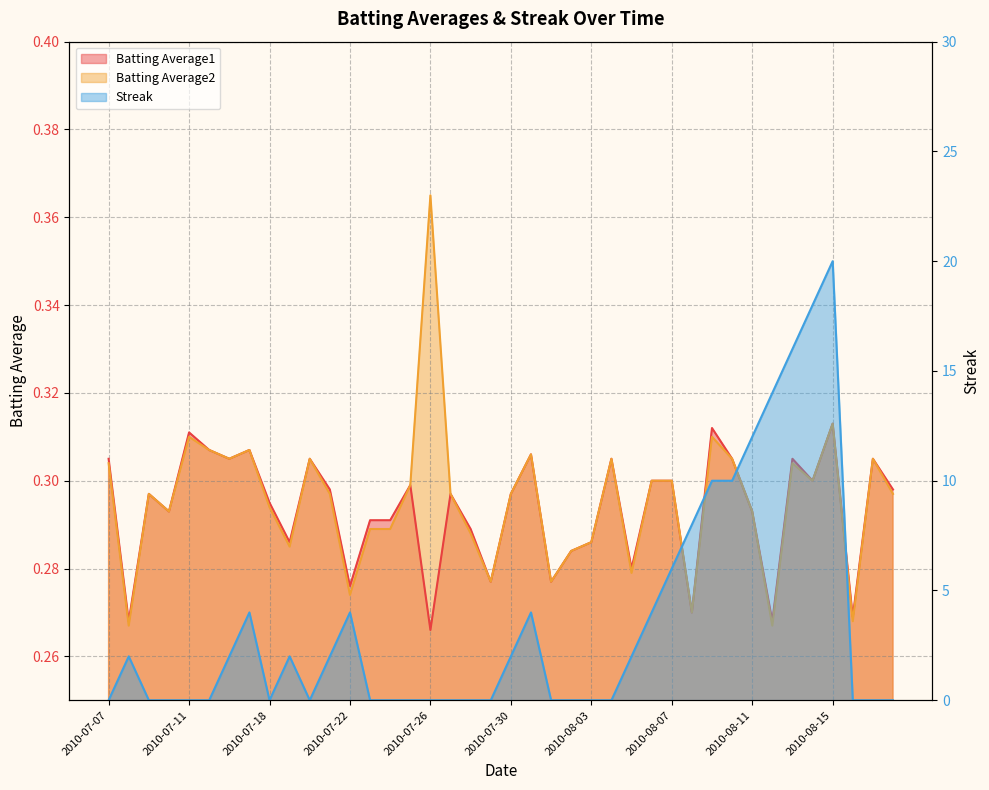

Reading left to right, what are all the values shown in this chart?

Batting Average1: 0.3	0.3	0.3	0.3	0.3	0.3	0.3	0.3	0.3	0.3	0.3	0.3	0.3	0.3	0.3	0.3	0.3	0.3	0.3	0.3	0.3	0.3	0.3	0.3	0.3	0.3	0.3	0.3	0.3	0.3	0.3	0.3	0.3	0.3	0.3	0.3	0.3	0.3	0.3	0.3
Batting Average2: 0.3	0.3	0.3	0.3	0.3	0.3	0.3	0.3	0.3	0.3	0.3	0.3	0.3	0.3	0.3	0.3	0.4	0.3	0.3	0.3	0.3	0.3	0.3	0.3	0.3	0.3	0.3	0.3	0.3	0.3	0.3	0.3	0.3	0.3	0.3	0.3	0.3	0.3	0.3	0.3
Streak: 0.0	2.0	0.0	0.0	0.0	0.0	2.0	4.0	0.0	2.0	0.0	2.0	4.0	0.0	0.0	0.0	0.0	0.0	0.0	0.0	2.0	4.0	0.0	0.0	0.0	0.0	2.0	4.0	6.0	8.0	10.0	10.0	12.0	14.0	16.0	18.0	20.0	0.0	0.0	0.0